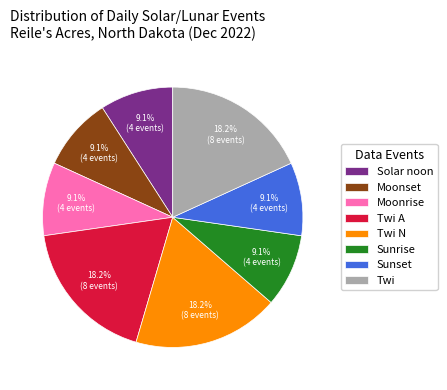

Does Twi N account for over 50% of the chart?

No